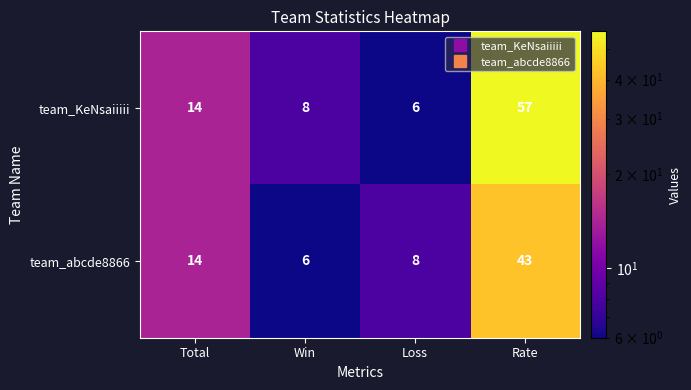

How many series are shown in this chart?

2